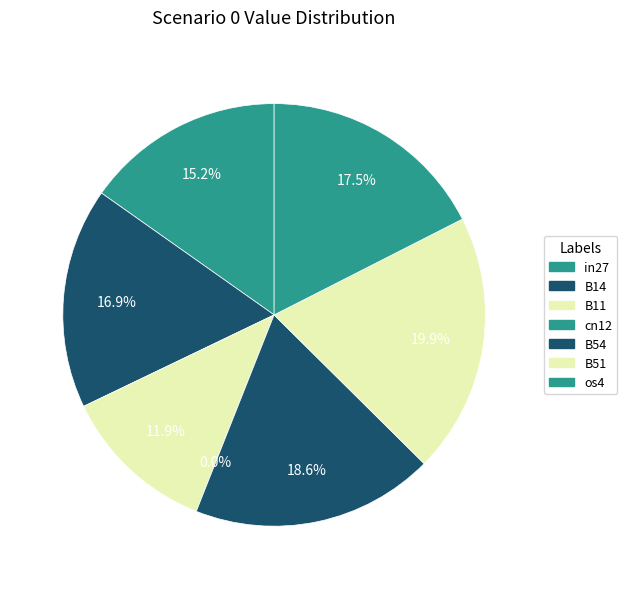

Combined, what portion of the pie is os4 and B11?

29.4%